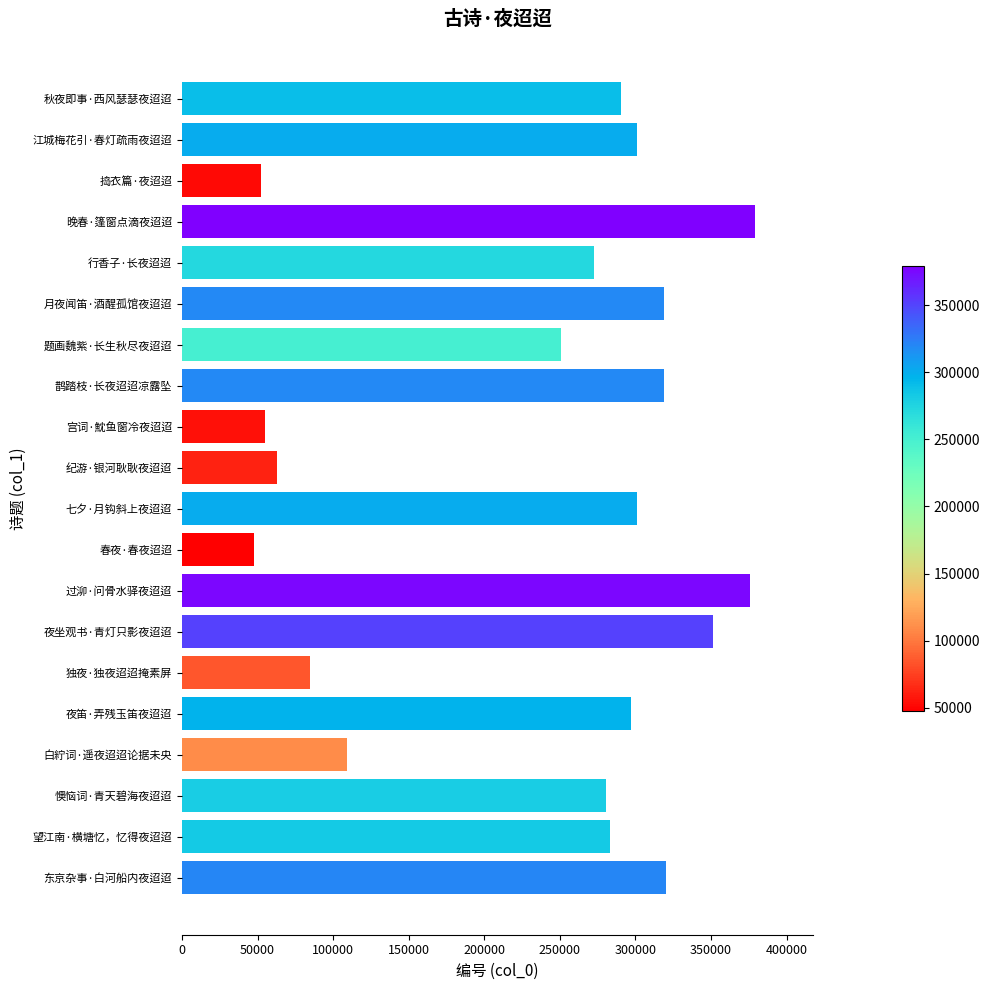

Which category has the highest value across all series?

晚春·篷窗点滴夜迢迢